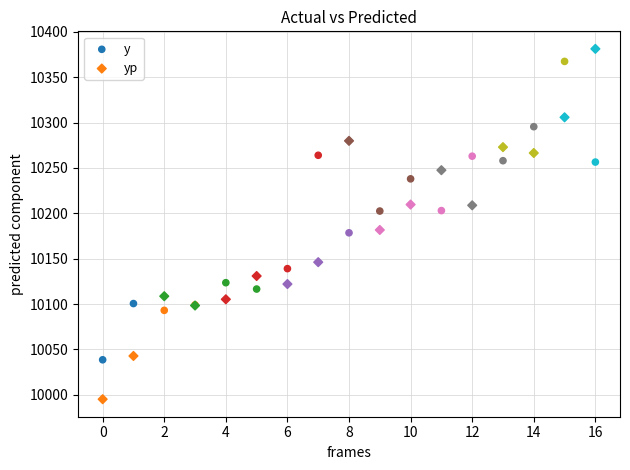

Which series has the widest spread of Y values?

yp